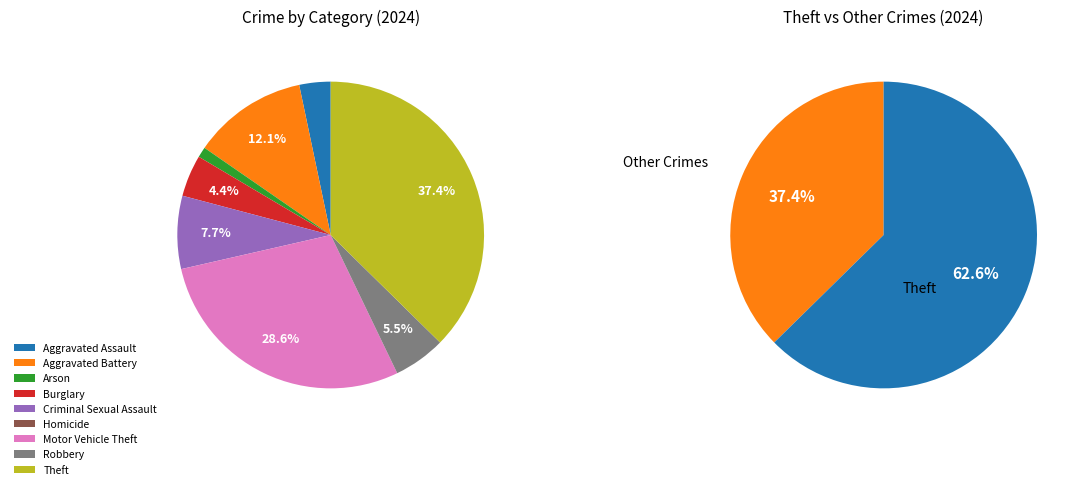

To the nearest percent, what is the combined percentage of Aggravated Assault and Theft?

41%